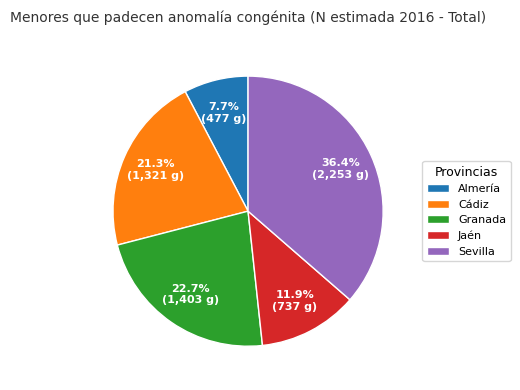

How many slices are in this pie chart?

5